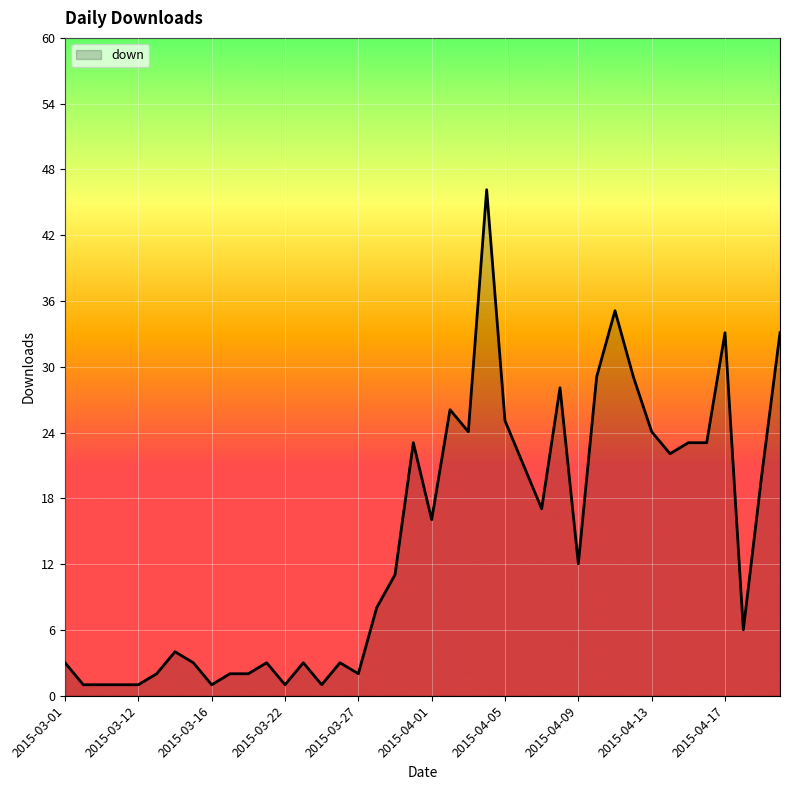

What is the difference between the maximum and minimum values?

45